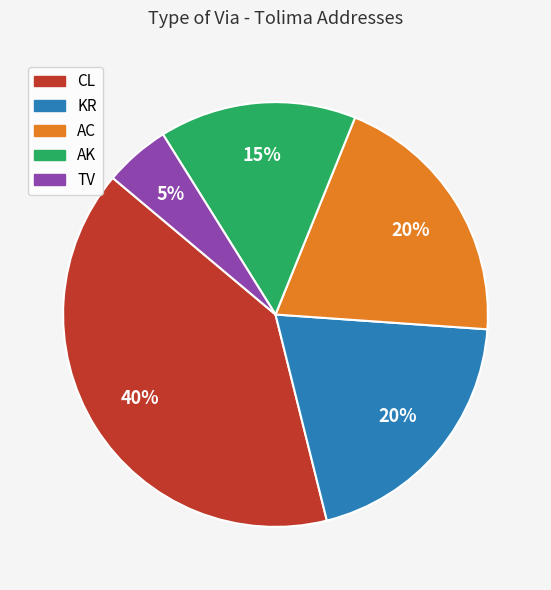

True or false: TV accounts for 5% of the total.

True